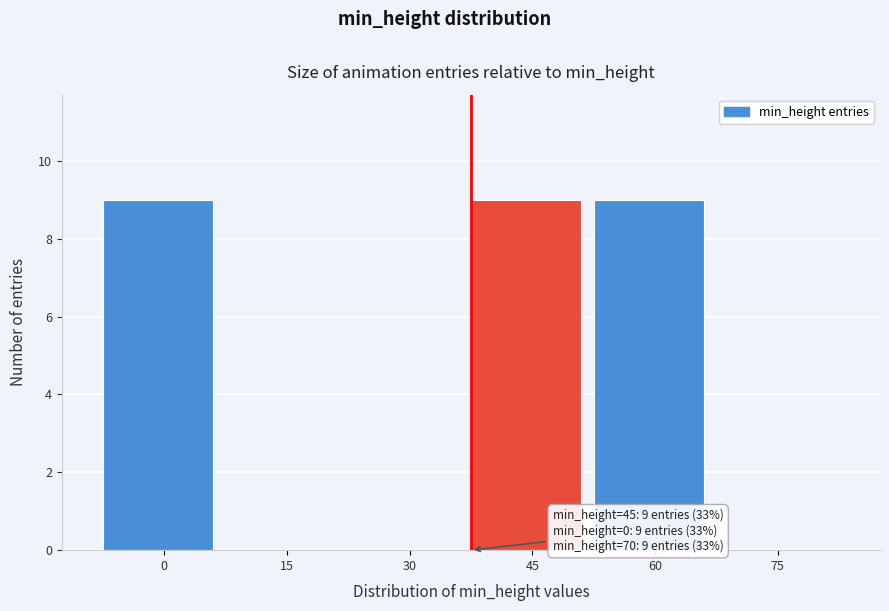

Reading left to right, list all the values displayed in this chart.

0=9	15=0	30=0	45=9	60=9	75=0